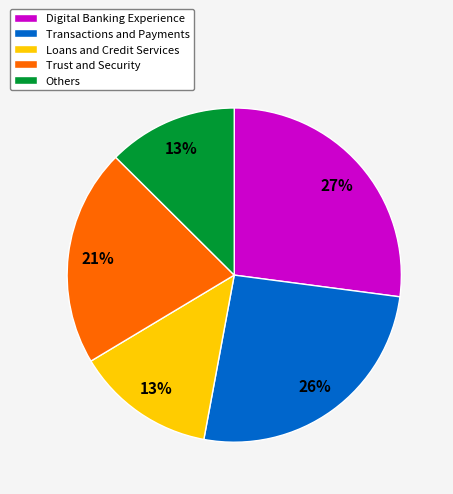

Is there any slice that represents more than half of the pie?

No